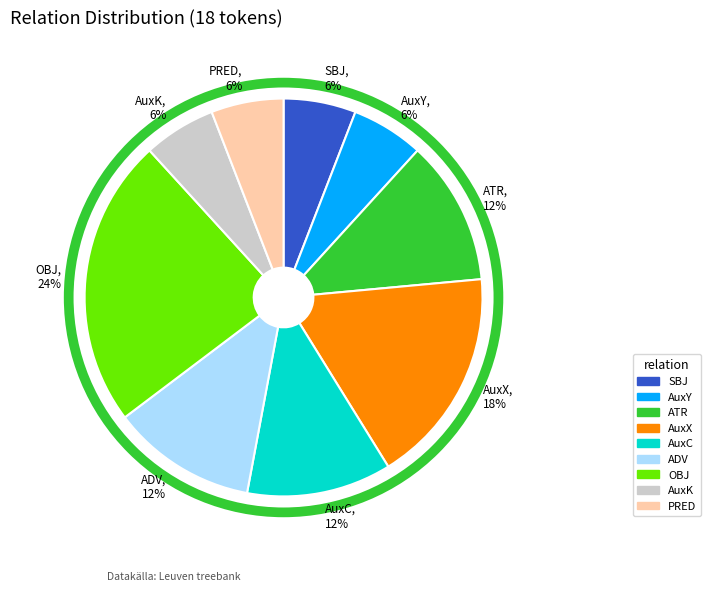

Count the number of slices in the pie.

9